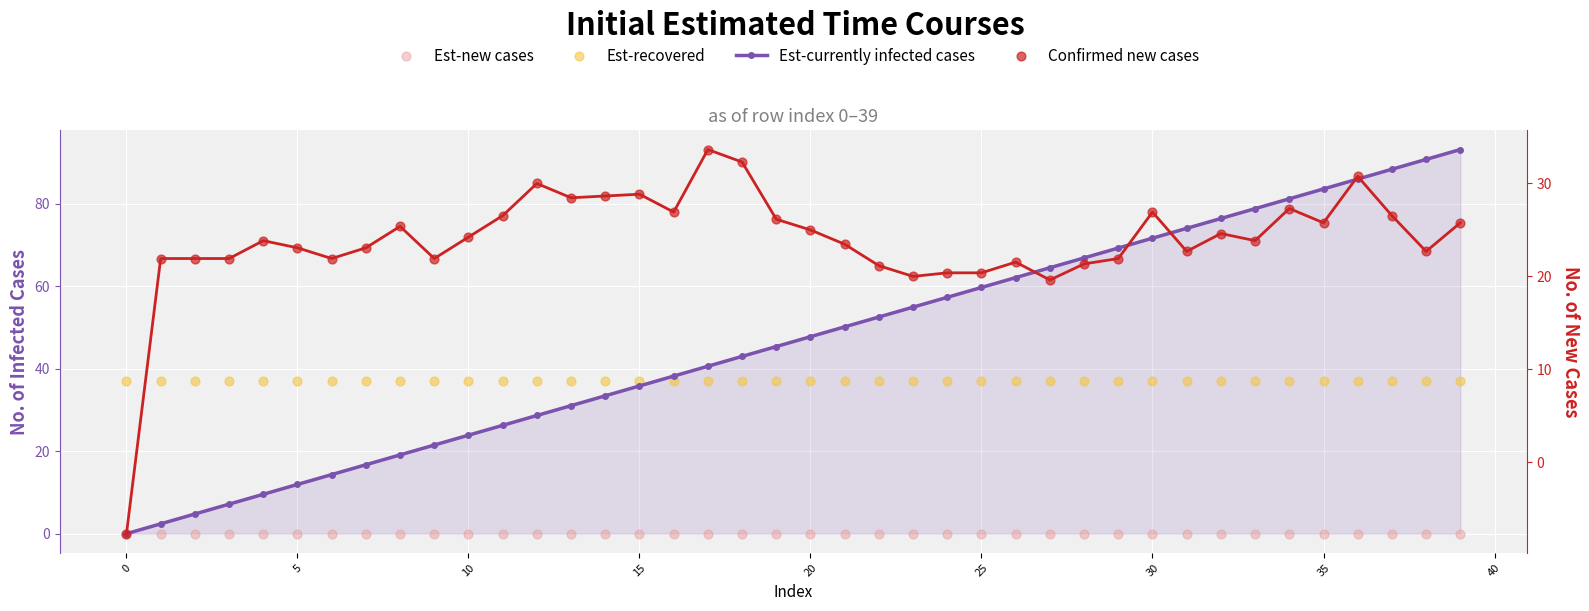

At which category is the sum across all series the highest?

39